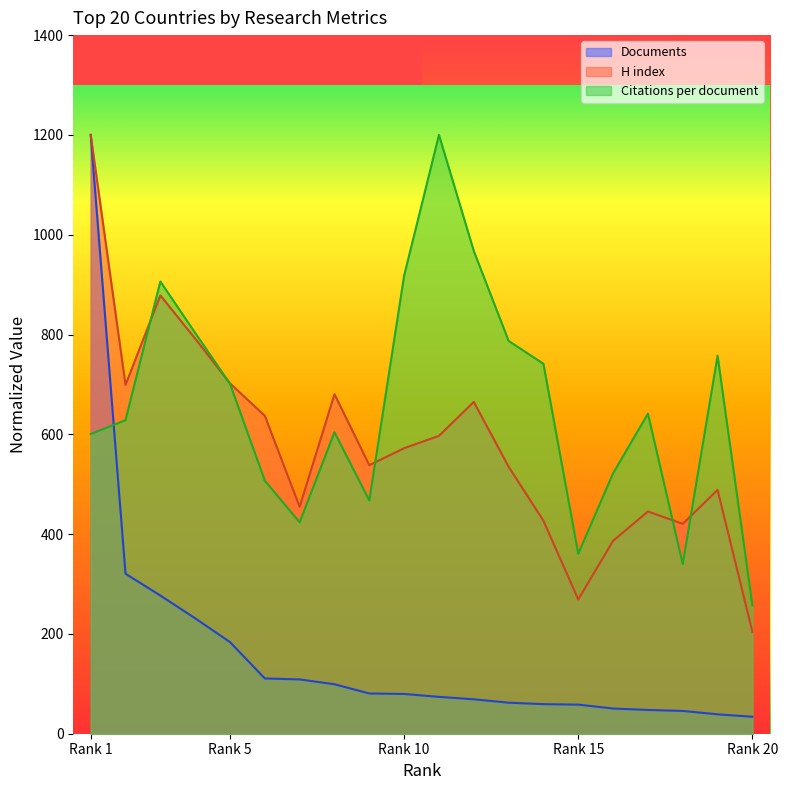

Reading left to right, extract all data points from this chart.

Citations per document: 600.6	628.3	906.3	803.2	701.4	507.1	423.7	604.2	467.4	918.2	1200.0	967.4	787.2	741.4	360.6	521.9	641.4	339.9	757.5	257.3
H index: 1200.0	699.0	878.4	791.8	702.1	637.1	454.6	680.4	538.1	572.2	596.9	664.9	535.1	426.8	269.1	386.6	445.4	420.6	488.7	204.1
Documents: 1200.0	320.6	276.9	231.3	183.6	110.8	108.8	99.1	80.6	79.7	73.8	69.0	62.2	59.3	58.3	50.5	47.6	45.7	38.9	34.0